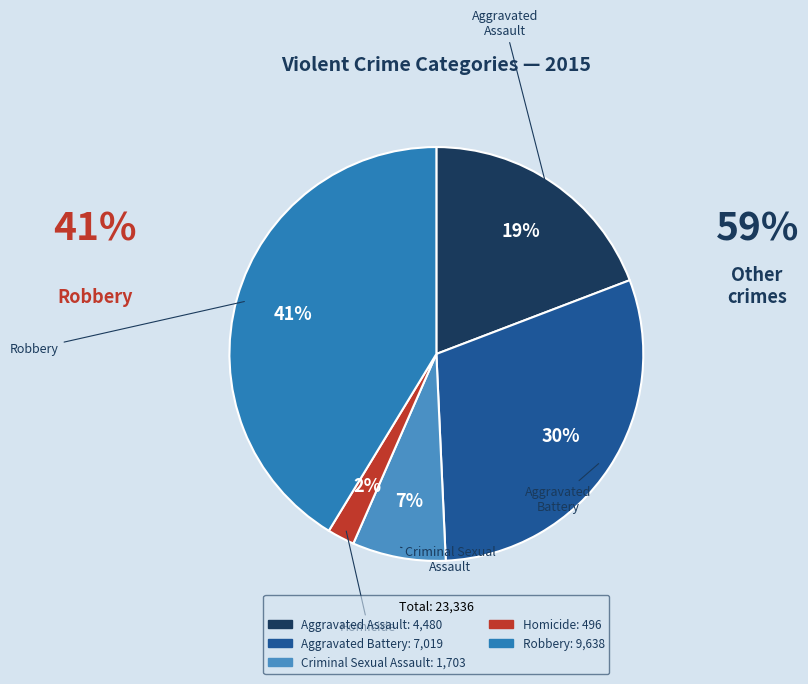

The Robbery slice represents 35% of the pie. True or false?

False